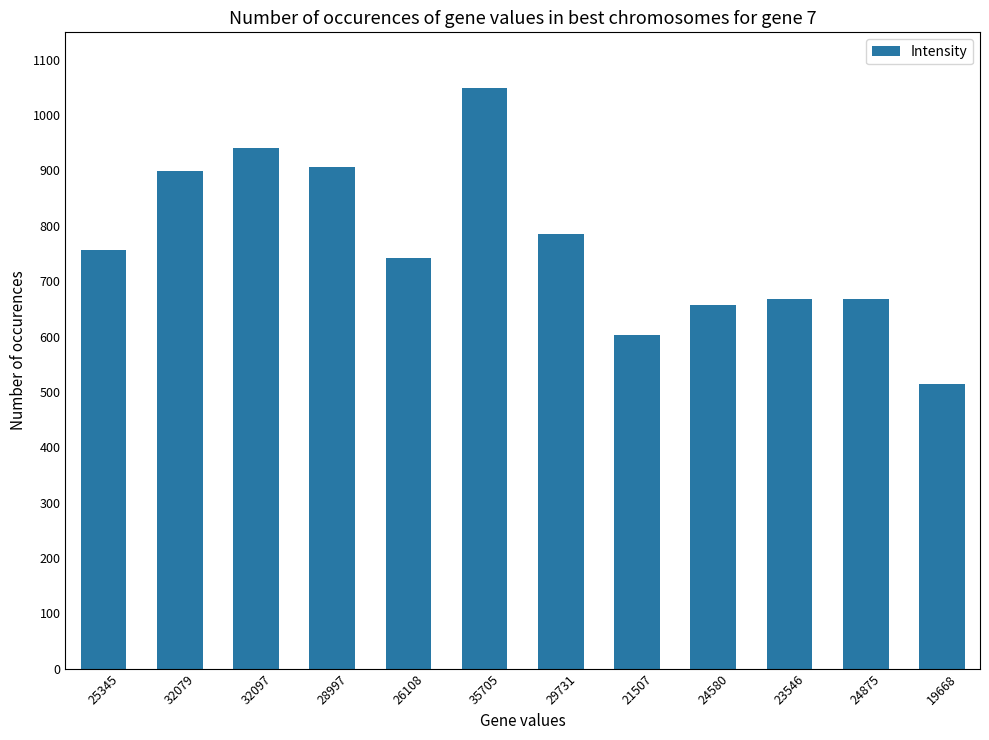

What is the difference between the maximum and minimum values?

535.3